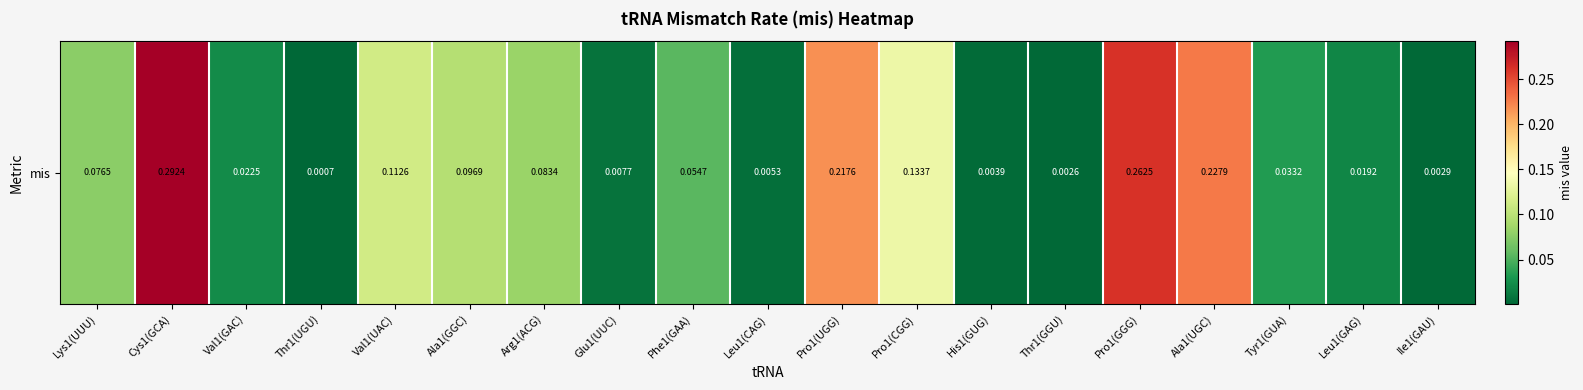

Rank the categories by value from lowest to highest.

Thr1(UGU), Thr1(GGU), Ile1(GAU), His1(GUG), Leu1(CAG), Glu1(UUC), Leu1(GAG), Val1(GAC), Tyr1(GUA), Phe1(GAA), Lys1(UUU), Arg1(ACG), Ala1(GGC), Val1(UAC), Pro1(CGG), Pro1(UGG), Ala1(UGC), Pro1(GGG), Cys1(GCA)